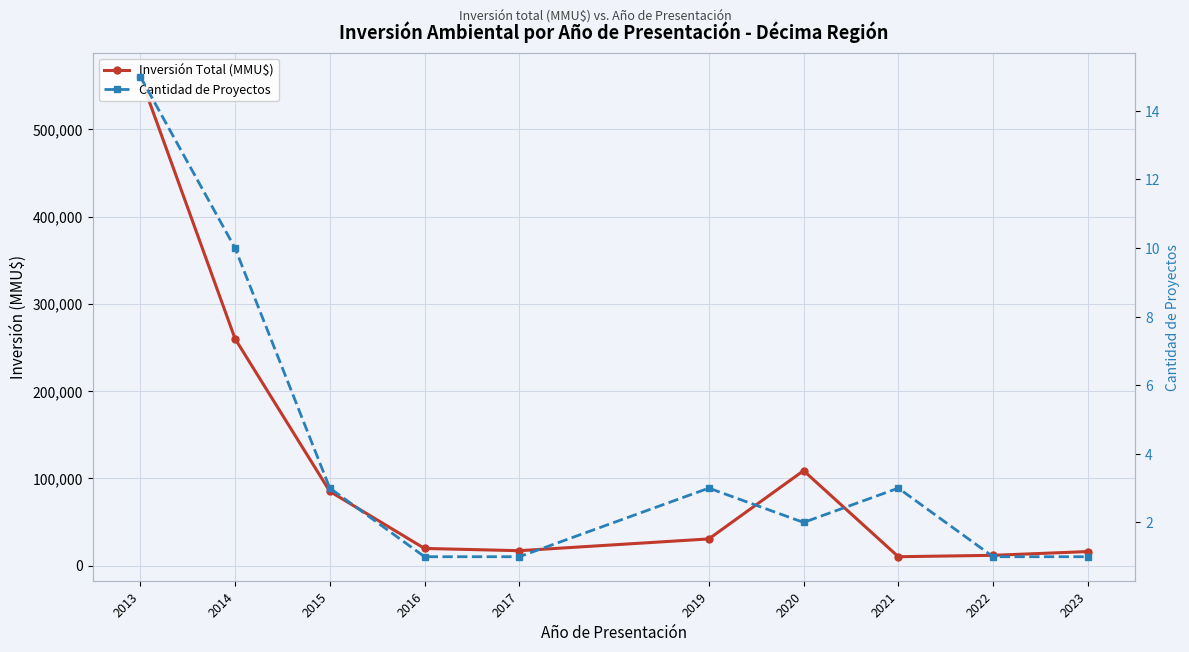

True or false: Inversión Total (MMU$) and Cantidad de Proyectos intersect in this chart.

False